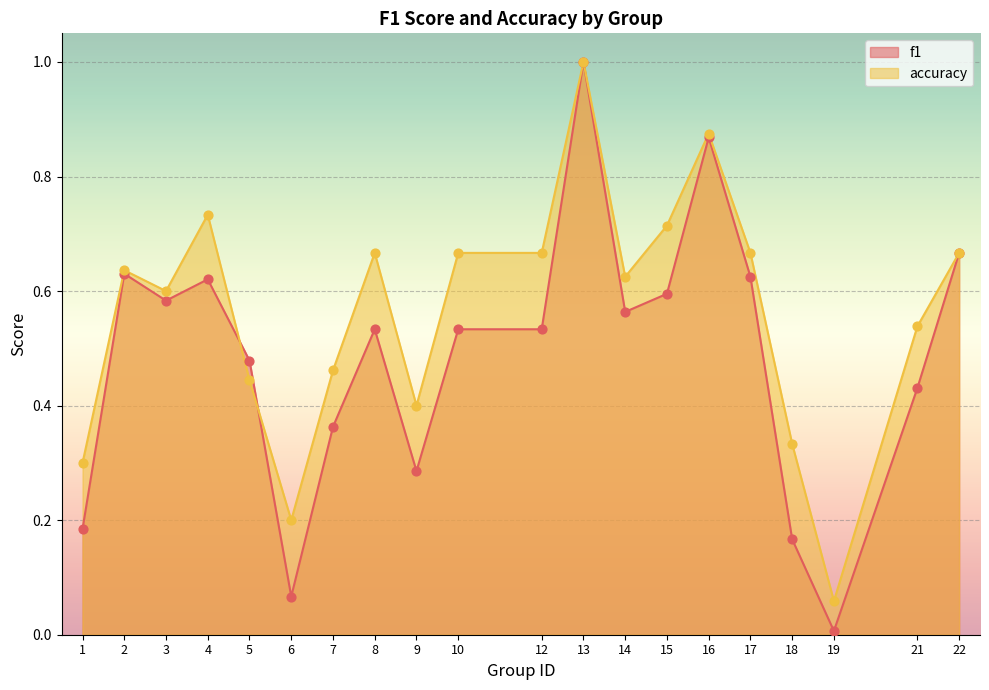

At which category is the sum across all series the highest?

13